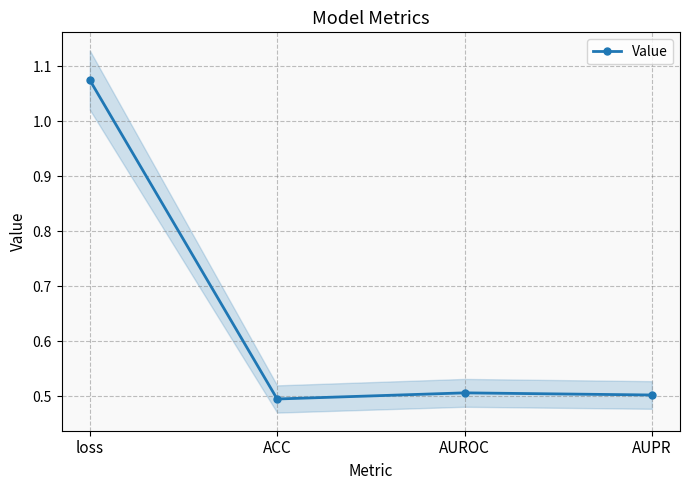

Where is the data nearest to the value 0?

ACC